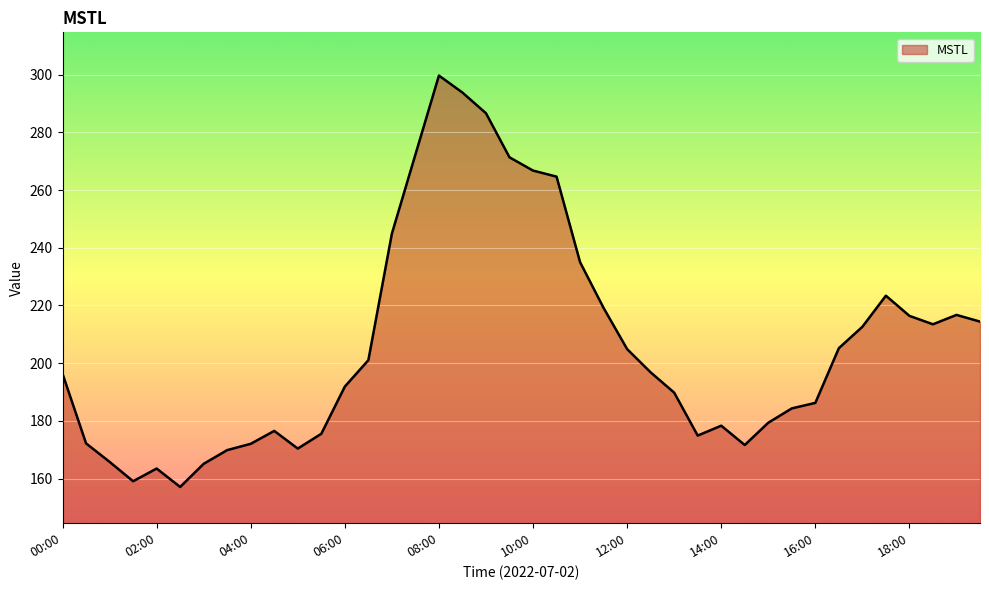

What is the greatest value displayed?

299.7